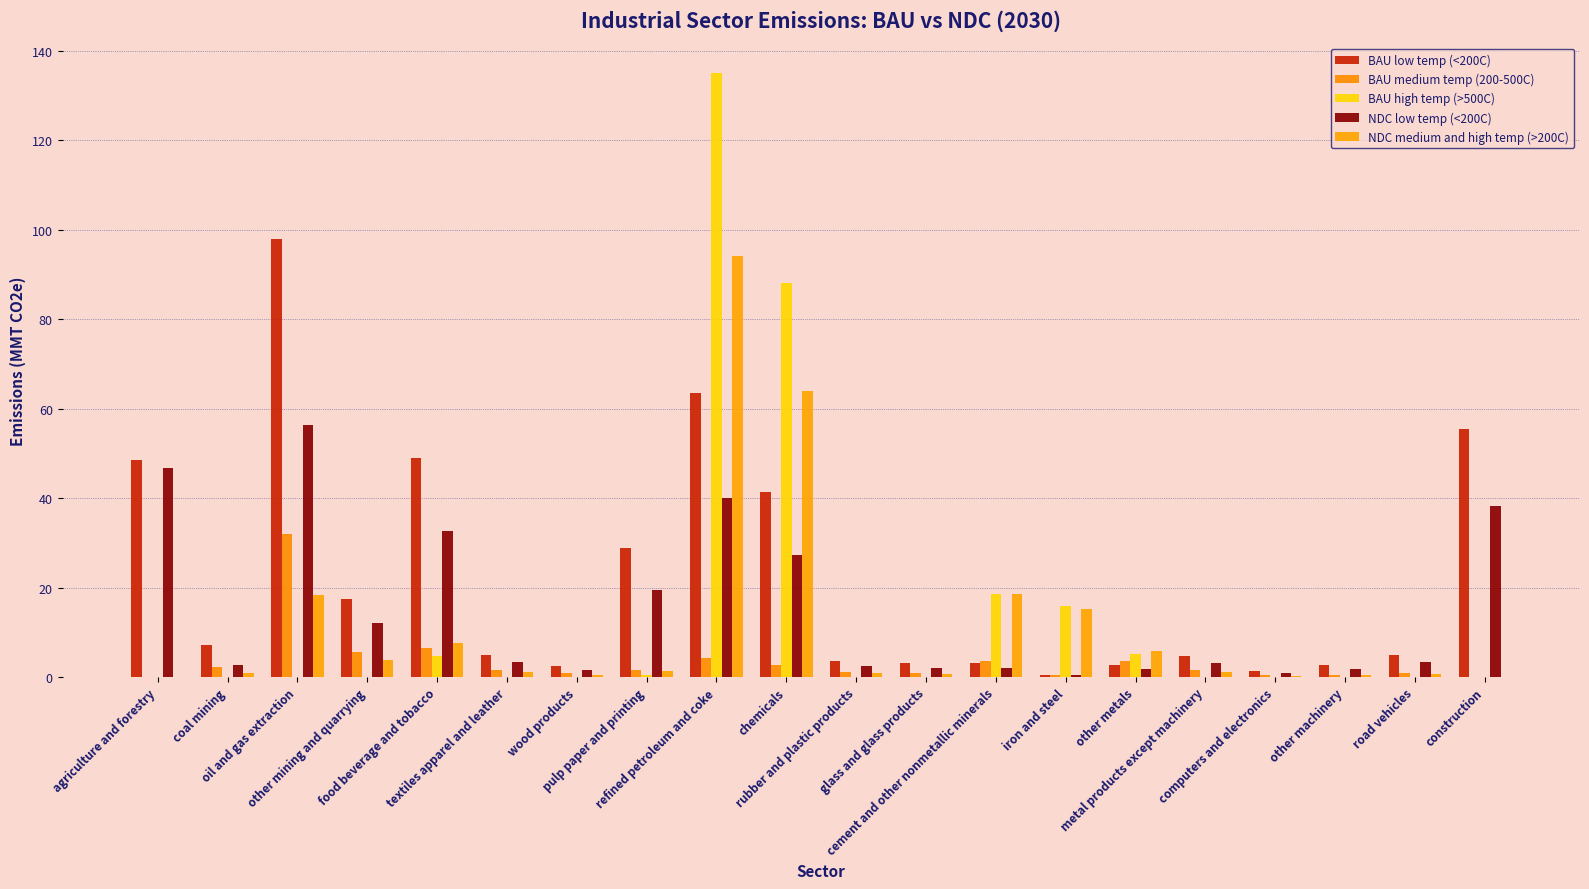

How many groups of bars are there?

20